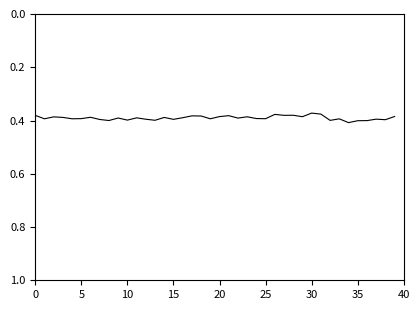

What is the label of the 27th point from the left?

26